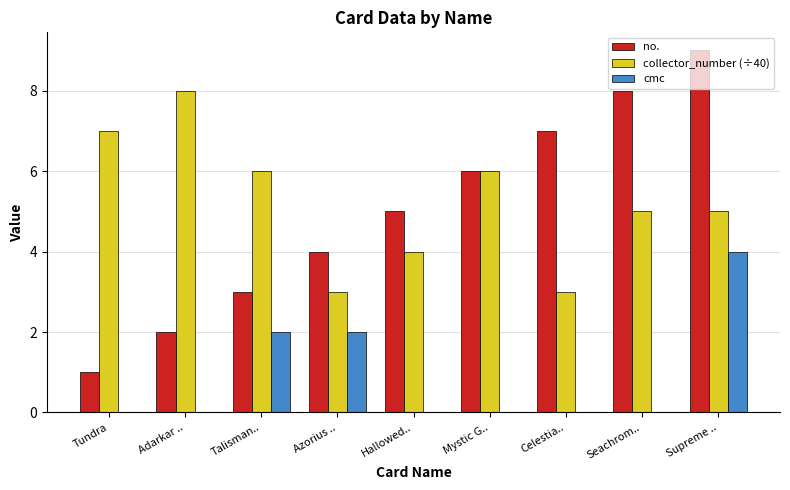

Count the no. values in the range 3 to 7.

5